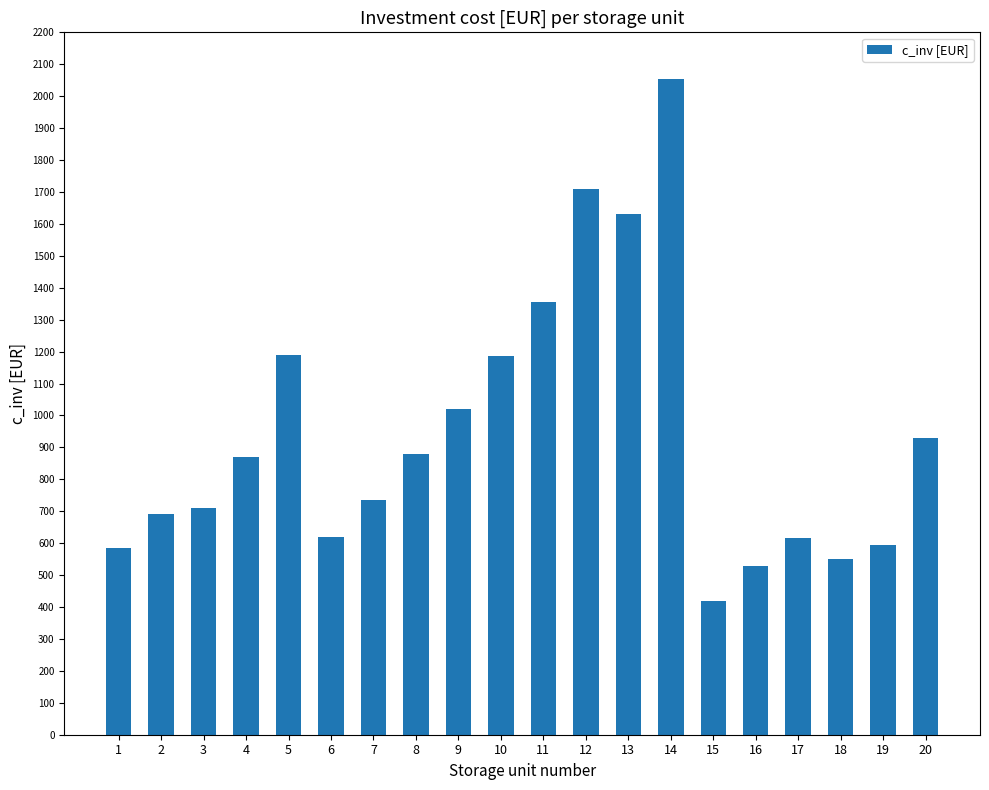

True or false: the data shows 360 at 1.

False